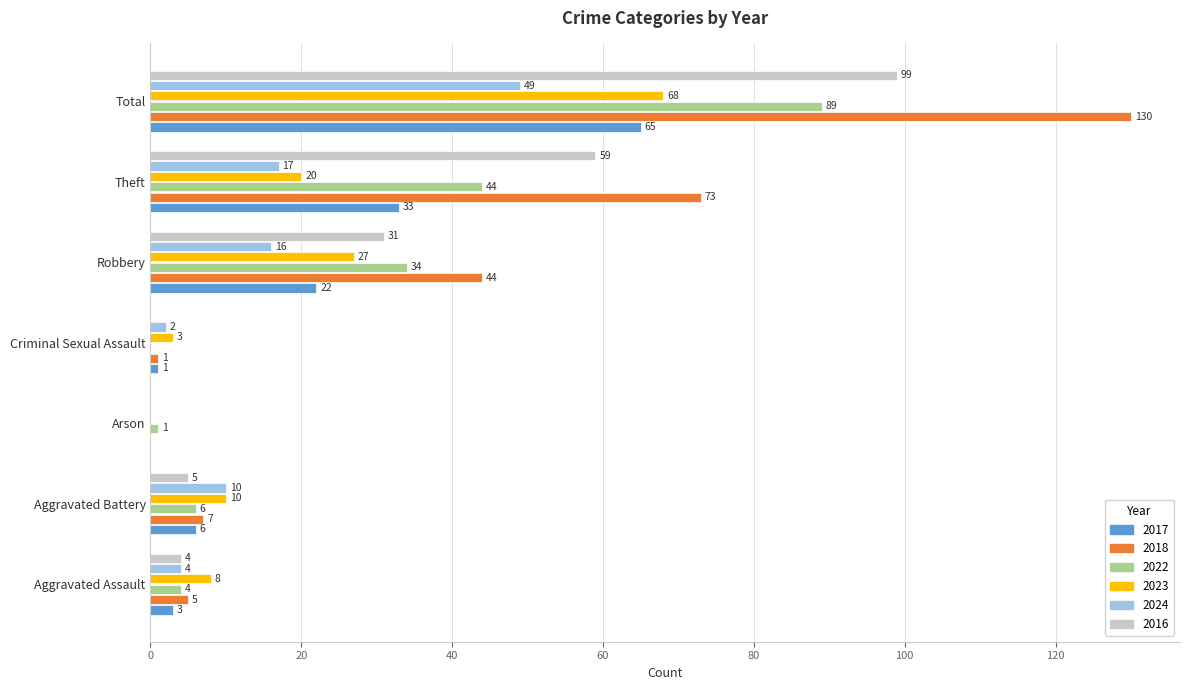

Which series changed the most between Robbery and Total?

2018